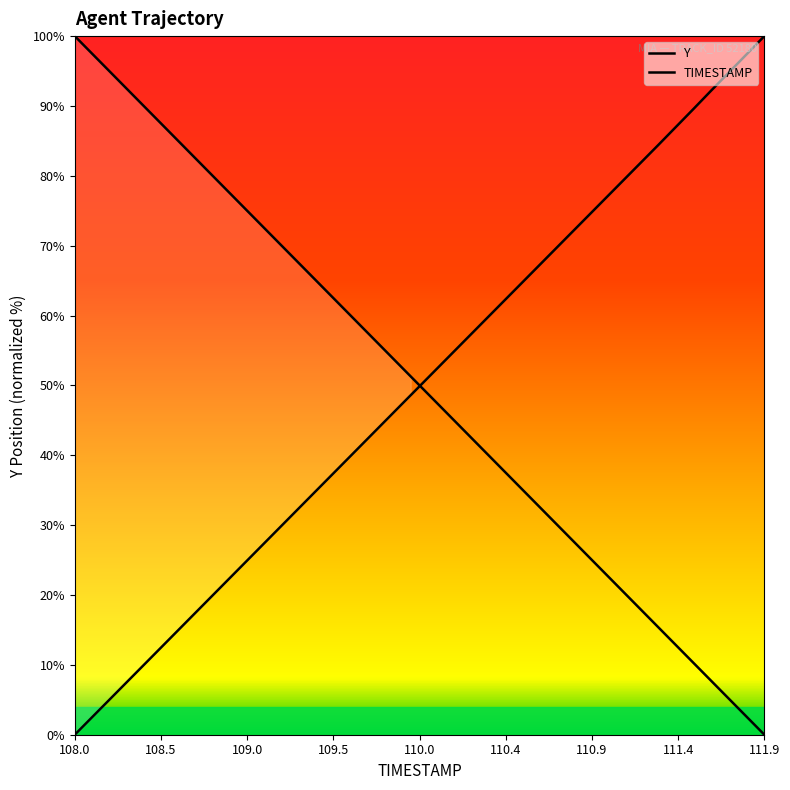

At 111.6, list the series in order from largest to smallest.

Y, TIMESTAMP